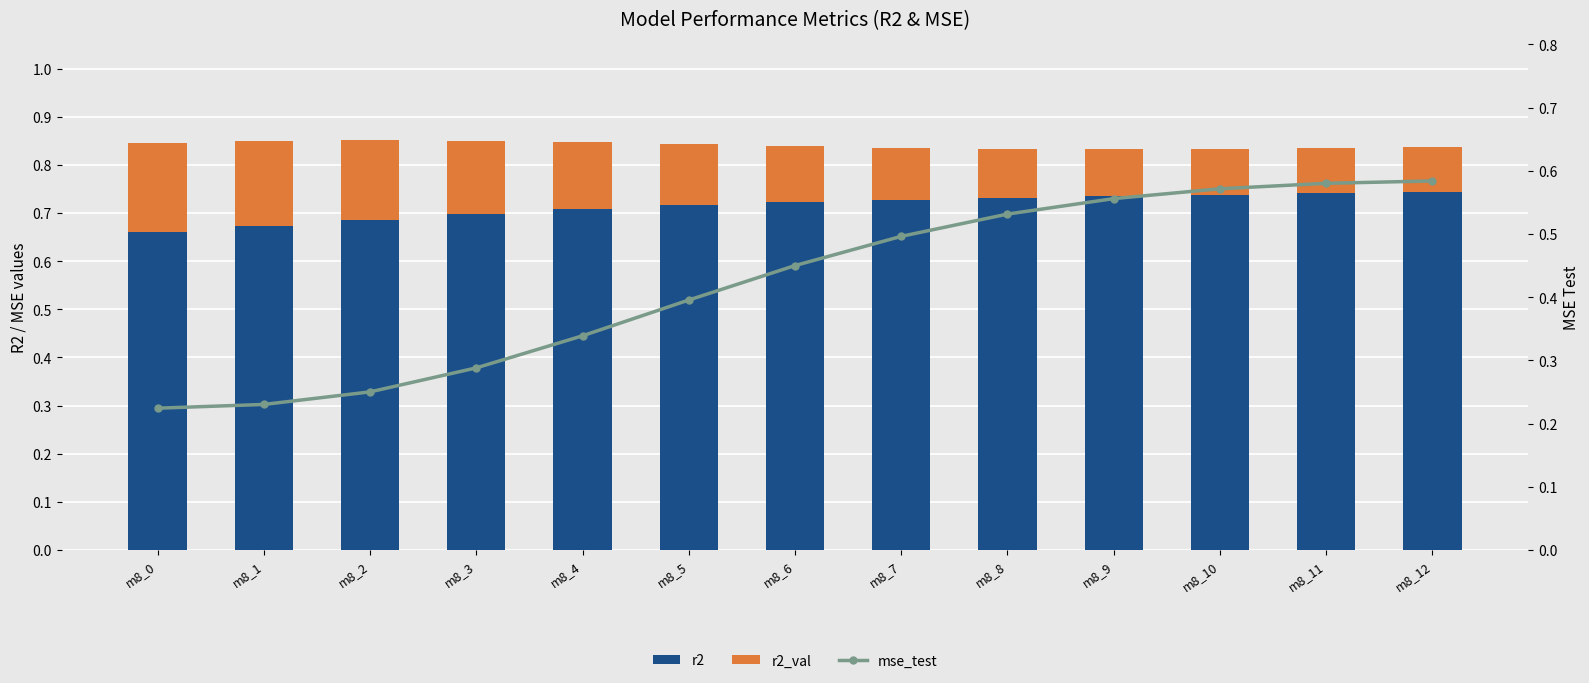

At which category is the sum across all series the highest?

m8_12